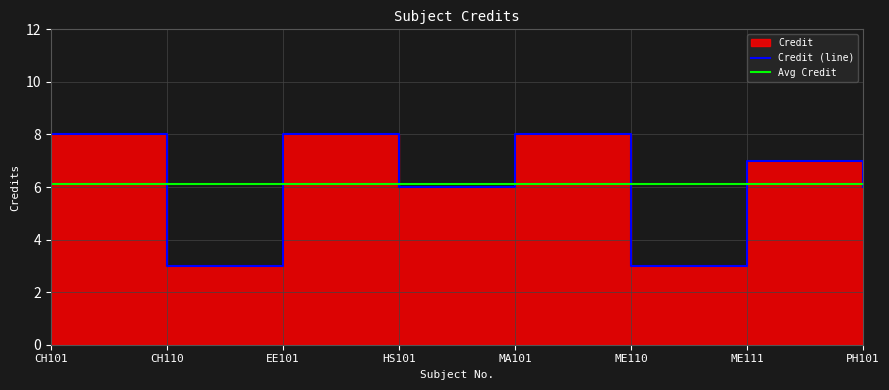

Count the number of values greater than 7.

3